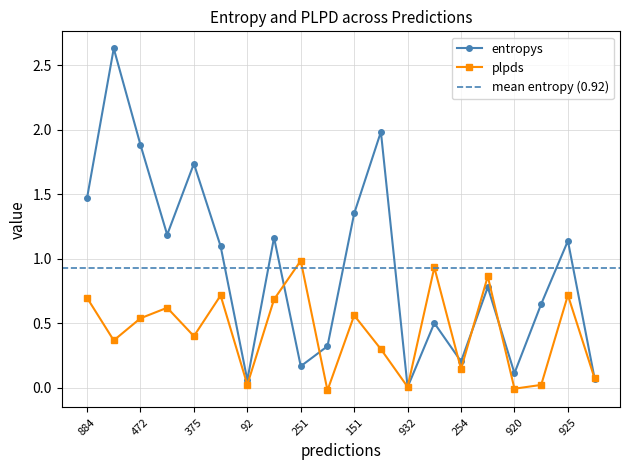

Does the chart display data point markers on the line(s)?

Yes